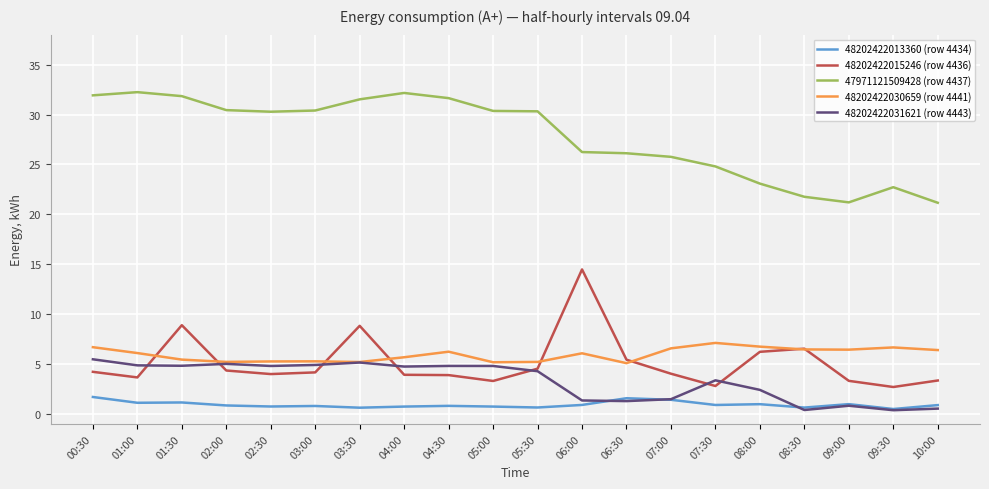

What is the spread (max minus min) of values at 08:00?

22.1